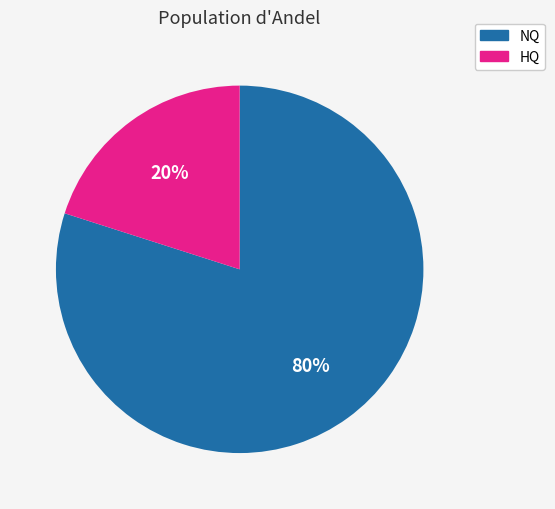

Does any single category account for the majority?

Yes